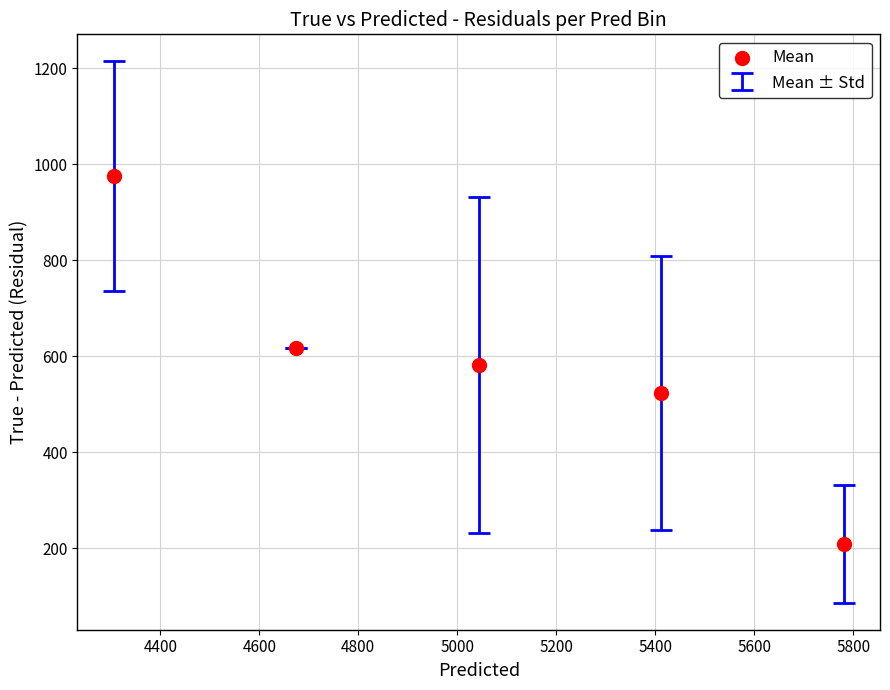

What is the range of Y values (max minus min)?

766.1